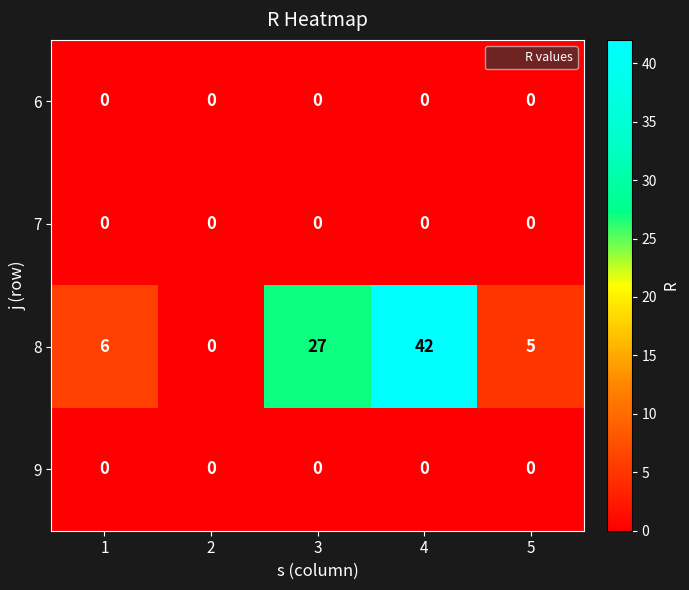

What is the difference between the maximum and minimum values in the 8 series?

42